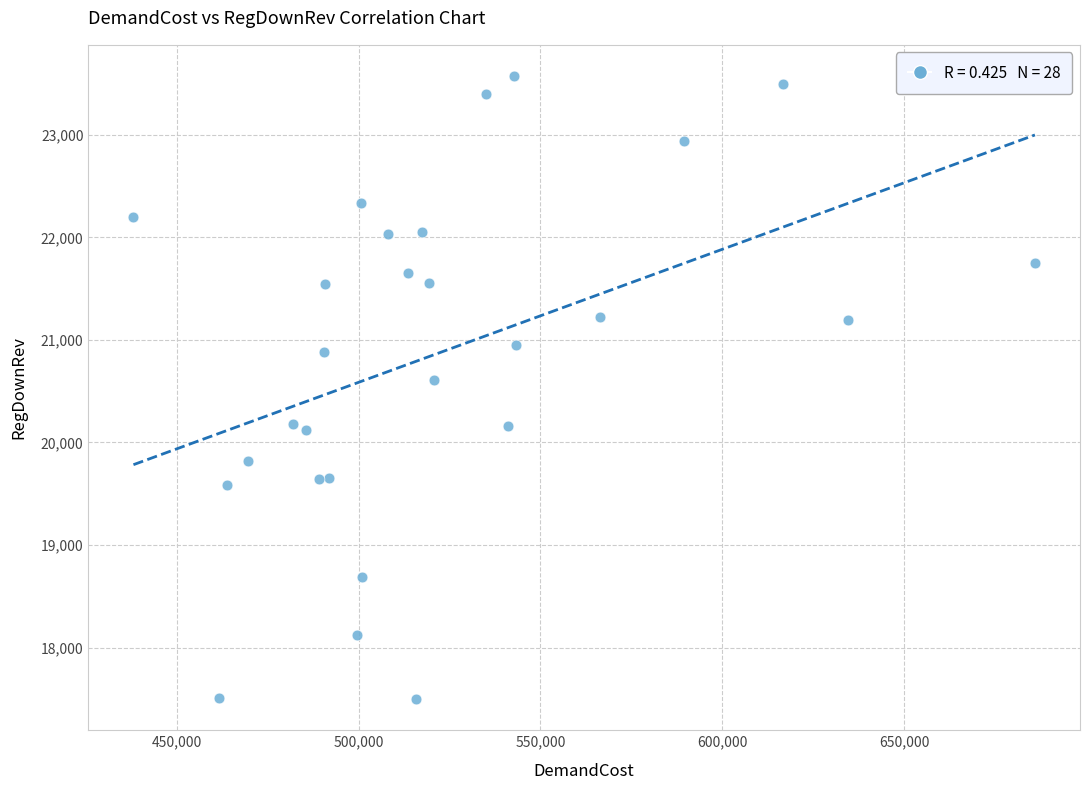

What Y value in the scatter plot is closest to 20535?

20608.6